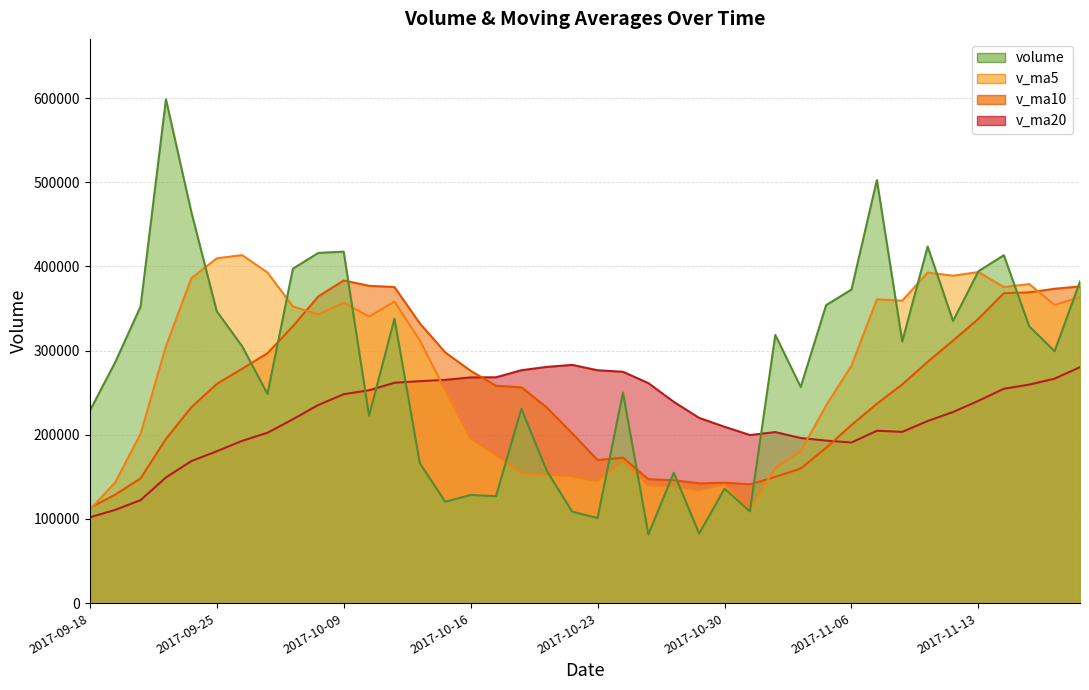

The value of v_ma20 at 2017-10-16 is 472699.5. True or false?

False